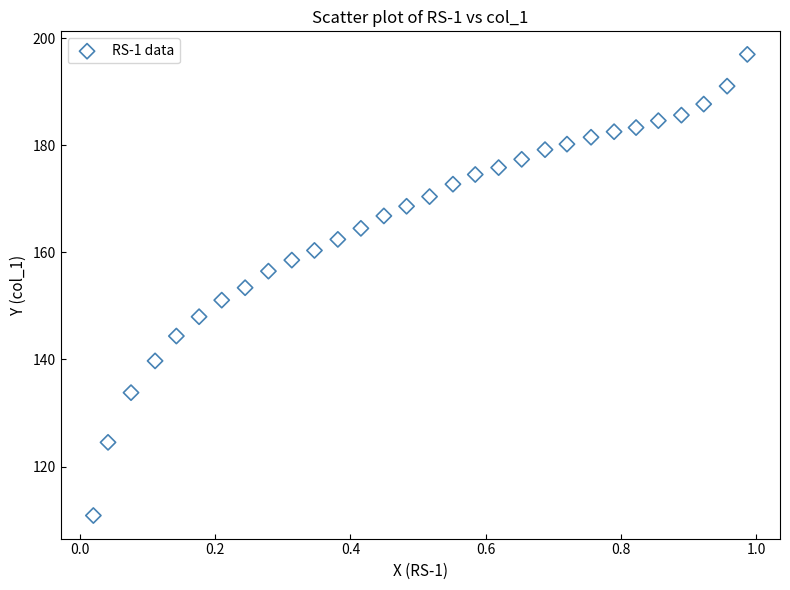

What is the range of Y values (max minus min)?

86.1